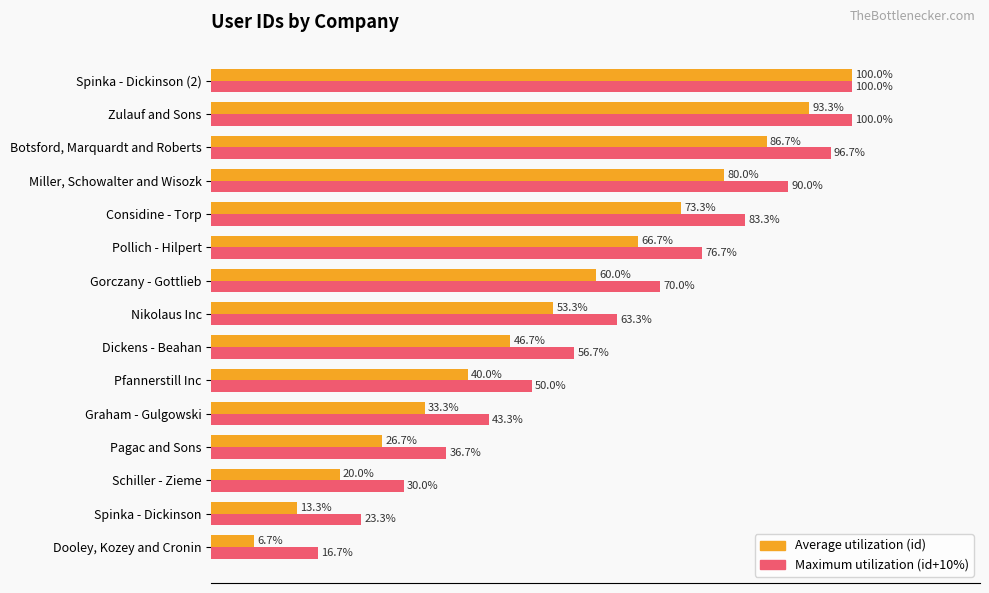

Which series has the largest range (max minus min)?

Average utilization (id)